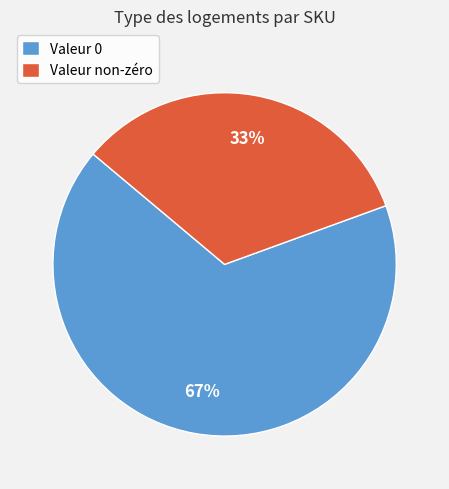

What is the majority slice?

Valeur 0